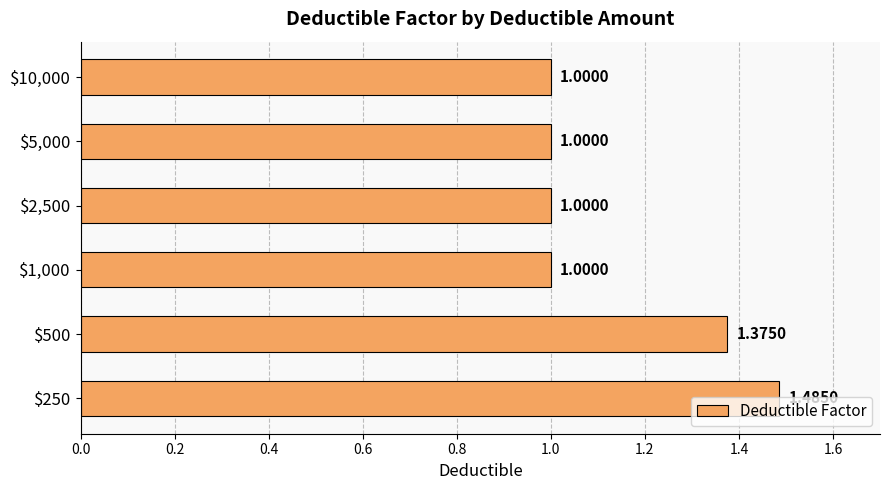

What is the difference between the maximum and minimum values?

0.5